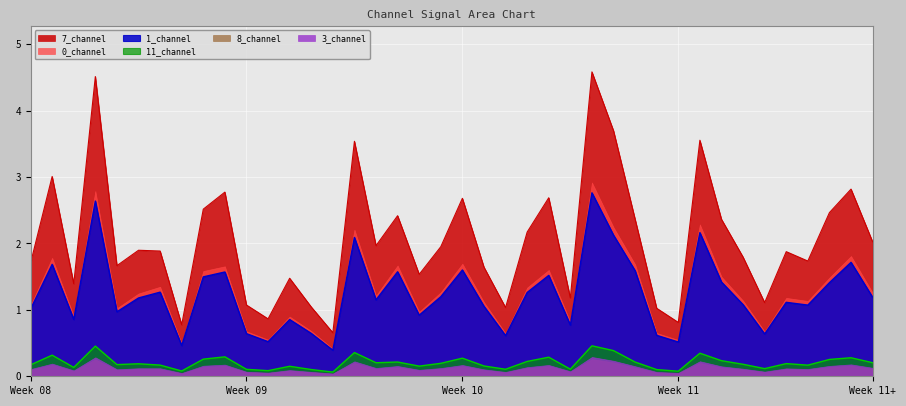

What is the difference between the maximum and minimum values in the 0_channel series?

2.5